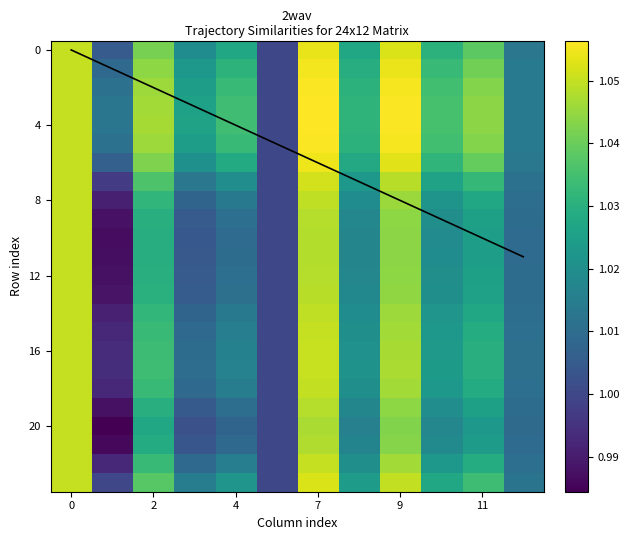

What is the maximum value shown in the chart?

1.1